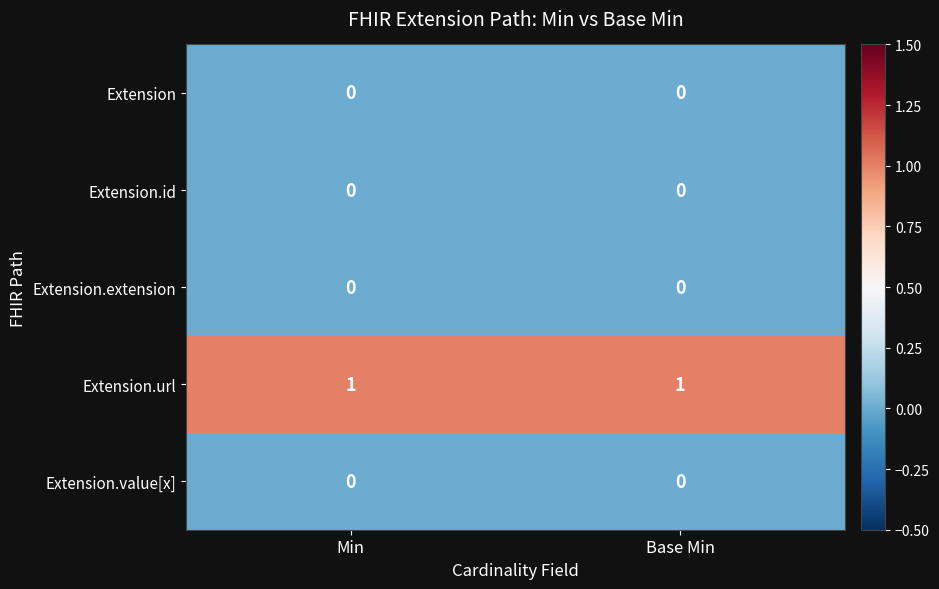

Reading right to left, what are all the values shown in this chart?

Extension: 0	0
Extension.id: 0	0
Extension.extension: 0	0
Extension.url: 1	1
Extension.value[x]: 0	0